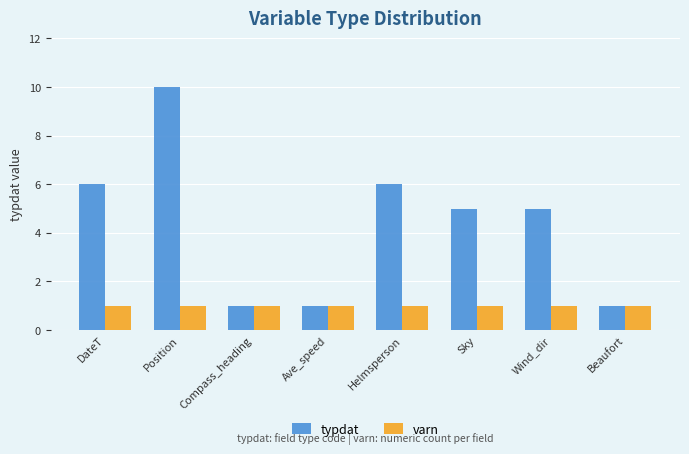

What is the label of the 8th bar from the left?

Beaufort